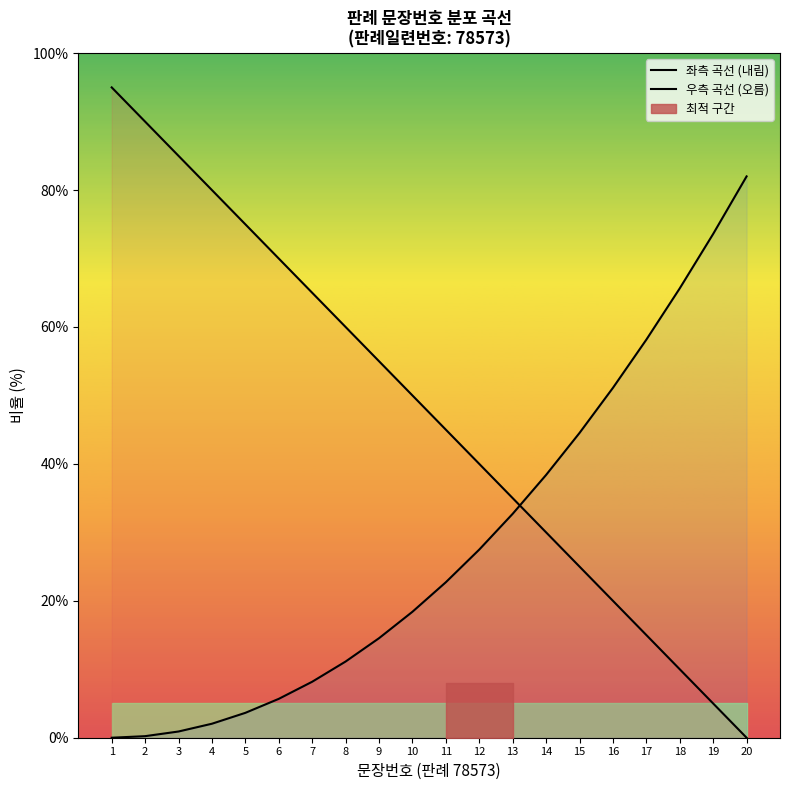

Rank the series by their average value, from highest to lowest.

좌측 곡선 (내림), 우측 곡선 (오름)